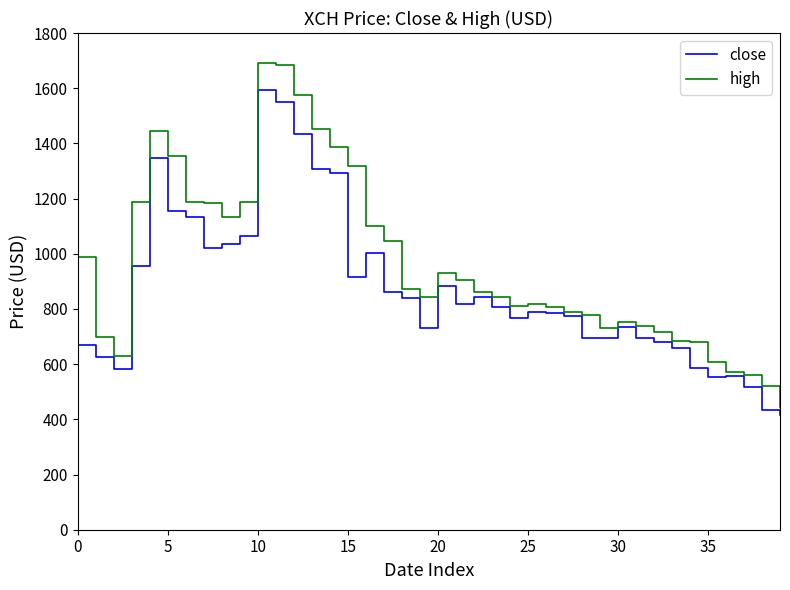

Which series has the widest spread of values?

high